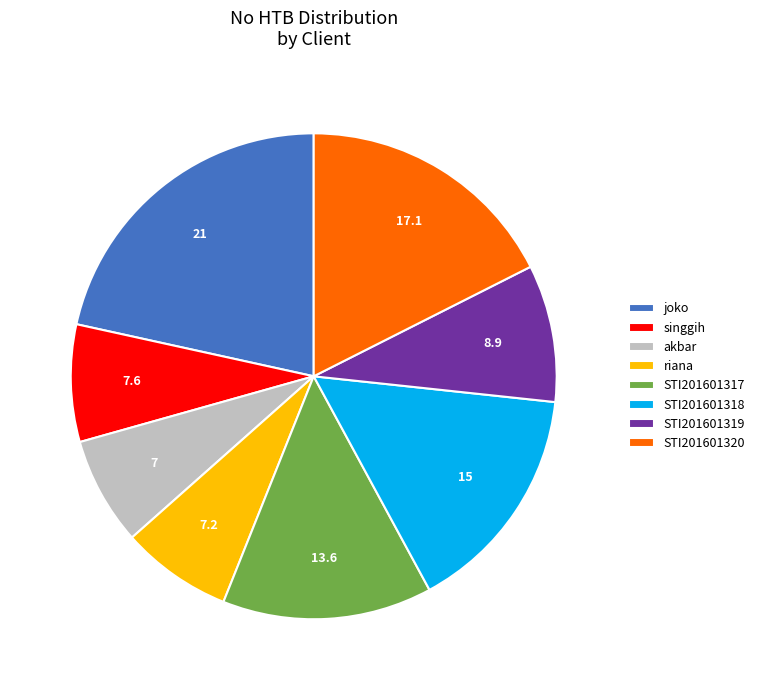

How many segments does this pie chart have?

8